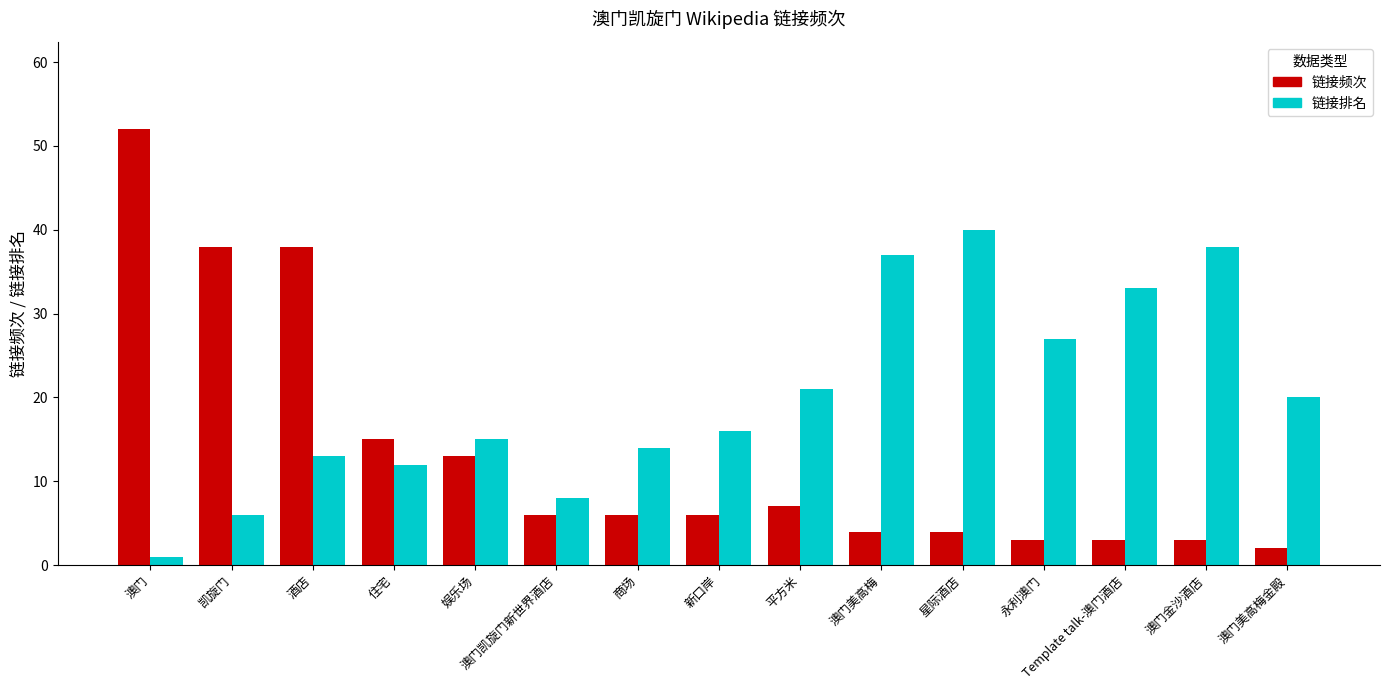

How many series are shown in this chart?

2